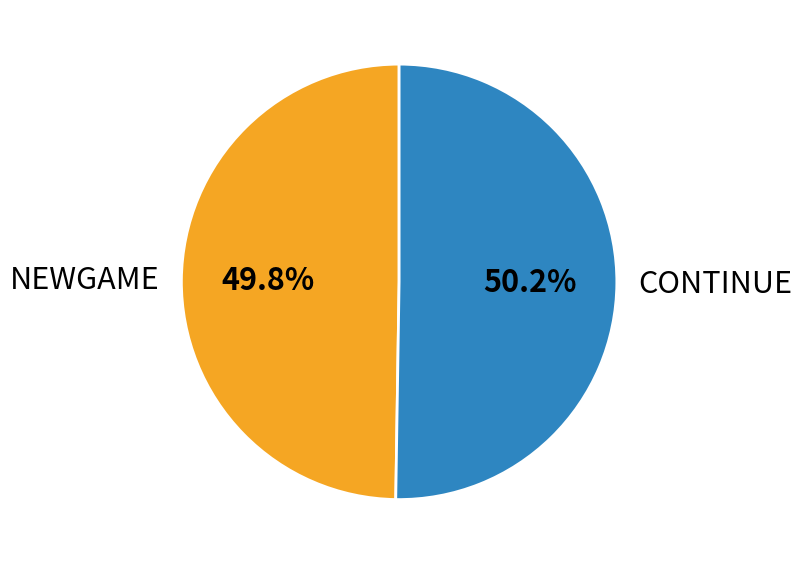

Approximately how many times larger is the value at CONTINUE compared to NEWGAME?

1.0